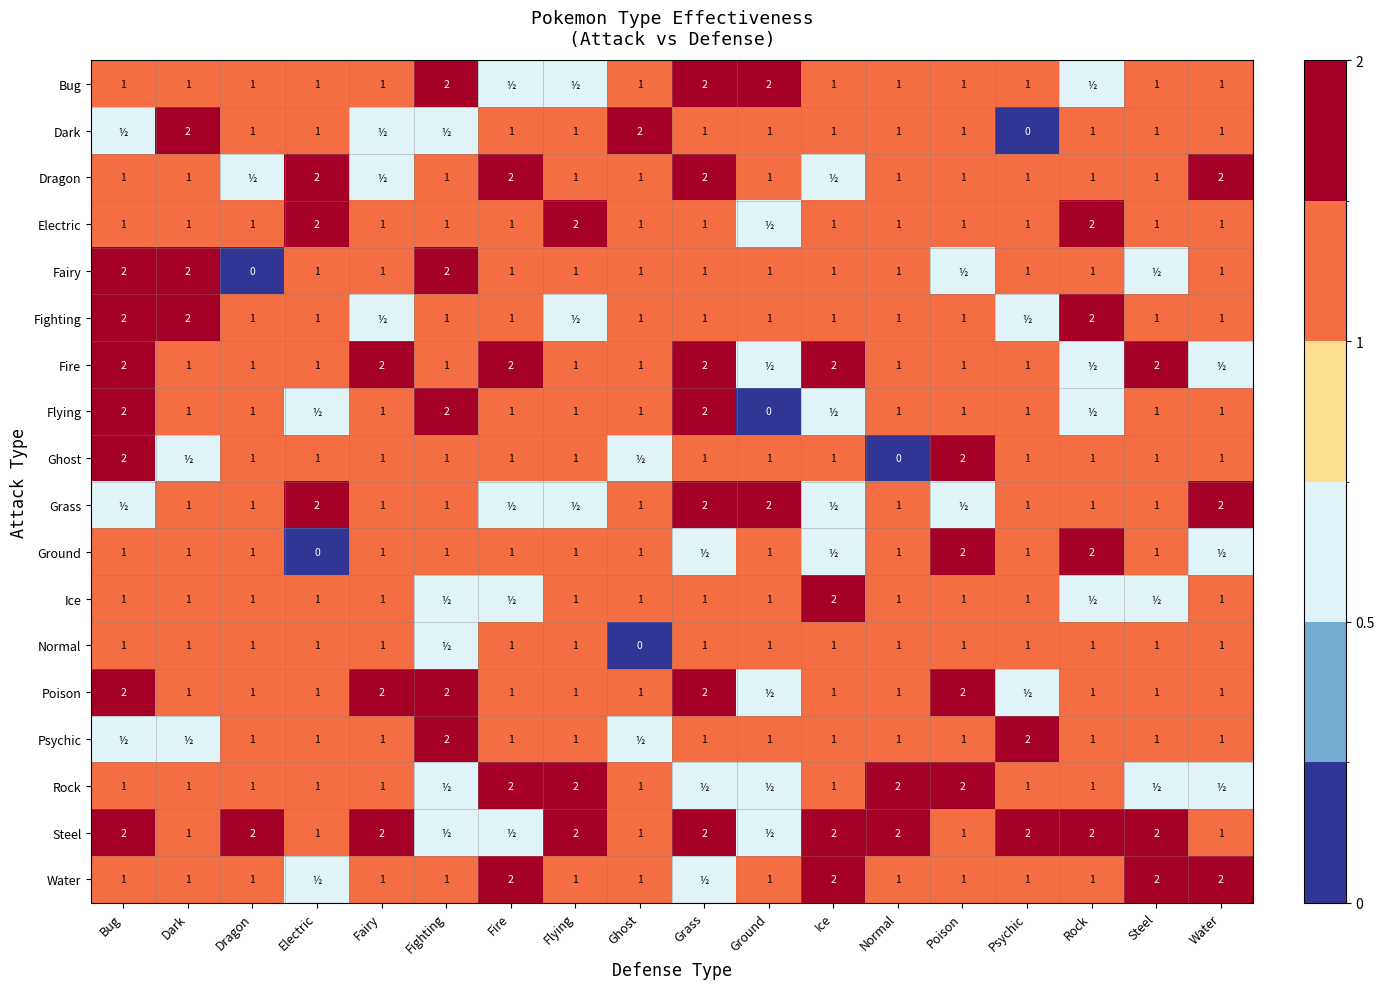

The Fairy series shows 3.3 at Bug. True or false?

False